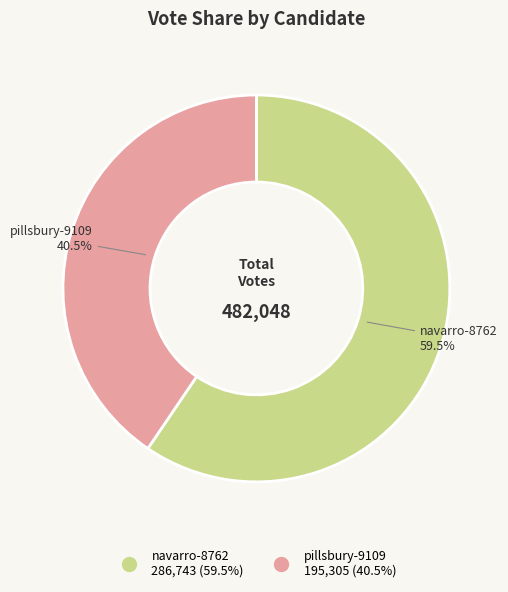

Which category has the smallest portion of the pie?

pillsbury-9109